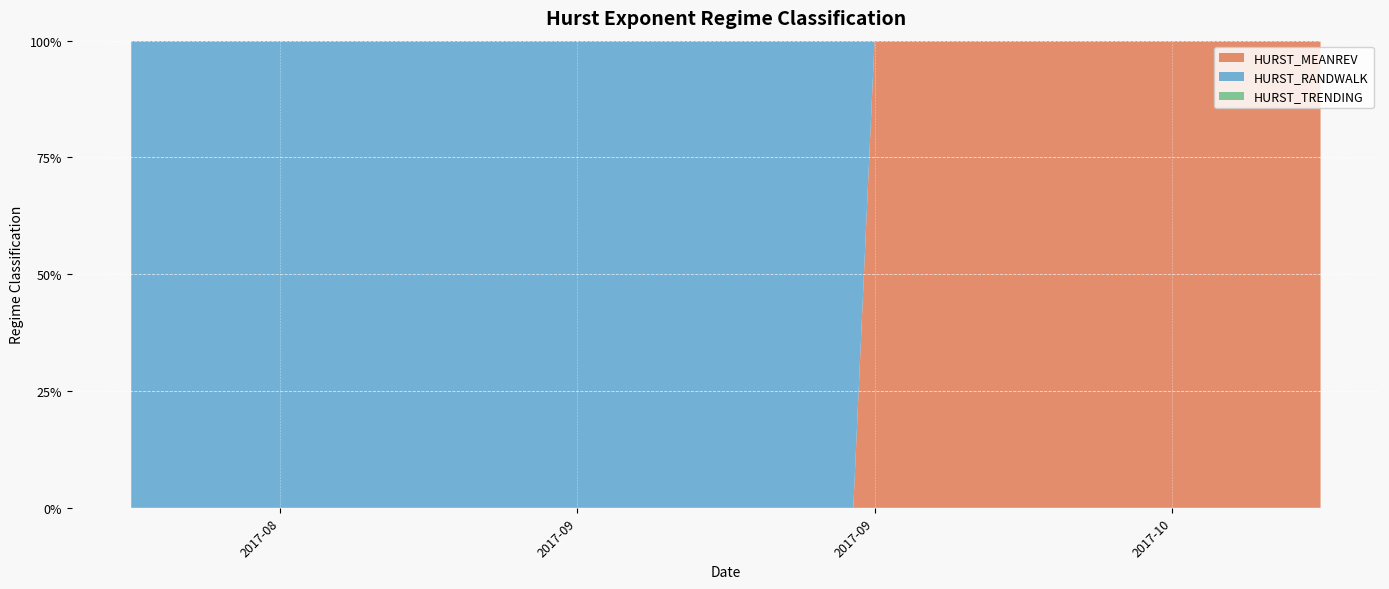

Reading left to right, list all the values displayed in this chart.

HURST_MEANREV: 2017-08-22=0	2017-08-23=0	2017-08-24=0	2017-08-25=0	2017-08-28=0	2017-08-29=0	2017-08-30=0	2017-08-31=0	2017-09-01=0	2017-09-05=0	2017-09-06=0	2017-09-07=0	2017-09-08=0	2017-09-11=0	2017-09-12=0	2017-09-13=0	2017-09-14=0	2017-09-15=0	2017-09-18=0	2017-09-19=0	2017-09-20=0	2017-09-21=0	2017-09-22=0	2017-09-25=0	2017-09-26=1	2017-09-27=1	2017-09-28=1	2017-09-29=1	2017-10-02=1	2017-10-03=1	2017-10-04=1	2017-10-05=1	2017-10-06=1	2017-10-09=1	2017-10-10=1	2017-10-11=1	2017-10-12=1	2017-10-13=1	2017-10-16=1	2017-10-17=1
HURST_RANDWALK: 2017-08-22=1	2017-08-23=1	2017-08-24=1	2017-08-25=1	2017-08-28=1	2017-08-29=1	2017-08-30=1	2017-08-31=1	2017-09-01=1	2017-09-05=1	2017-09-06=1	2017-09-07=1	2017-09-08=1	2017-09-11=1	2017-09-12=1	2017-09-13=1	2017-09-14=1	2017-09-15=1	2017-09-18=1	2017-09-19=1	2017-09-20=1	2017-09-21=1	2017-09-22=1	2017-09-25=1	2017-09-26=0	2017-09-27=0	2017-09-28=0	2017-09-29=0	2017-10-02=0	2017-10-03=0	2017-10-04=0	2017-10-05=0	2017-10-06=0	2017-10-09=0	2017-10-10=0	2017-10-11=0	2017-10-12=0	2017-10-13=0	2017-10-16=0	2017-10-17=0
HURST_TRENDING: 2017-08-22=0	2017-08-23=0	2017-08-24=0	2017-08-25=0	2017-08-28=0	2017-08-29=0	2017-08-30=0	2017-08-31=0	2017-09-01=0	2017-09-05=0	2017-09-06=0	2017-09-07=0	2017-09-08=0	2017-09-11=0	2017-09-12=0	2017-09-13=0	2017-09-14=0	2017-09-15=0	2017-09-18=0	2017-09-19=0	2017-09-20=0	2017-09-21=0	2017-09-22=0	2017-09-25=0	2017-09-26=0	2017-09-27=0	2017-09-28=0	2017-09-29=0	2017-10-02=0	2017-10-03=0	2017-10-04=0	2017-10-05=0	2017-10-06=0	2017-10-09=0	2017-10-10=0	2017-10-11=0	2017-10-12=0	2017-10-13=0	2017-10-16=0	2017-10-17=0